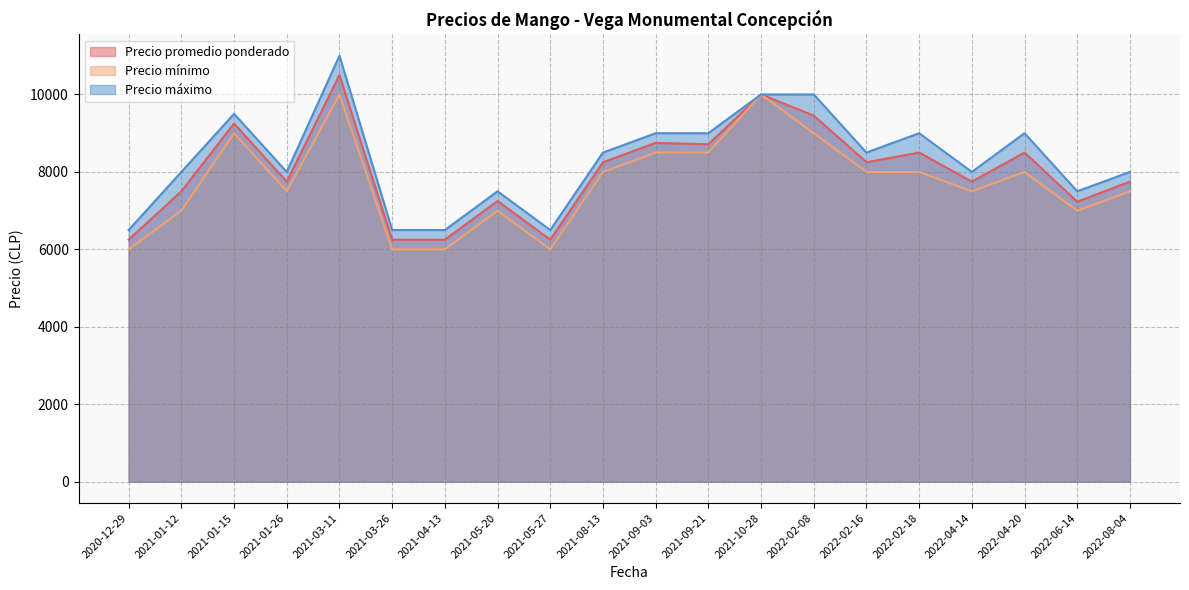

What is the minimum value shown in the chart?

6000